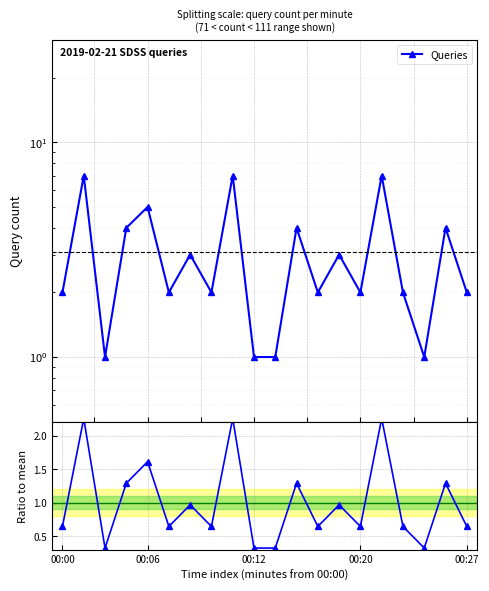

What is the sum of all Queries values?

62.0